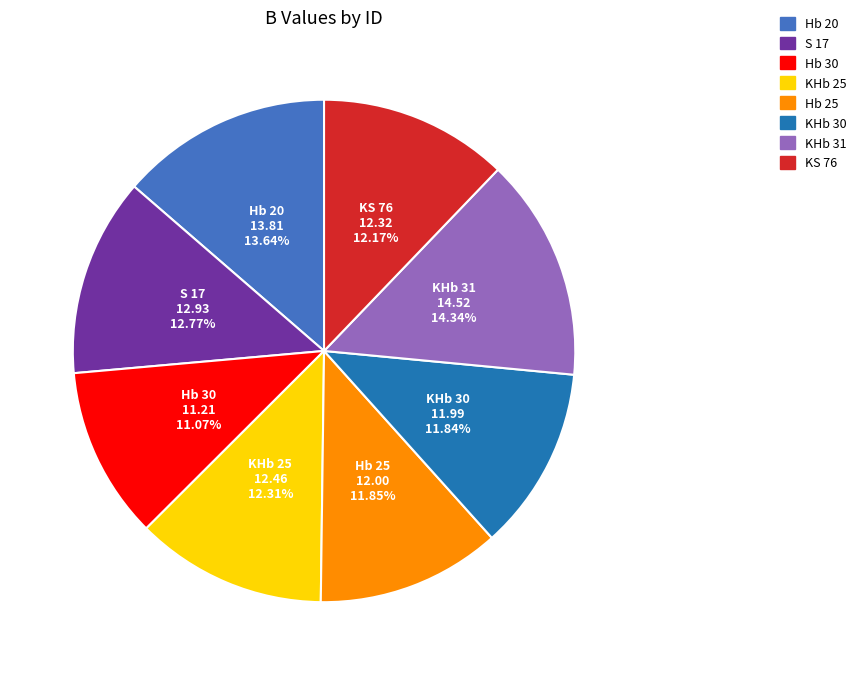

Between Hb 20 and S 17, which is larger?

Hb 20